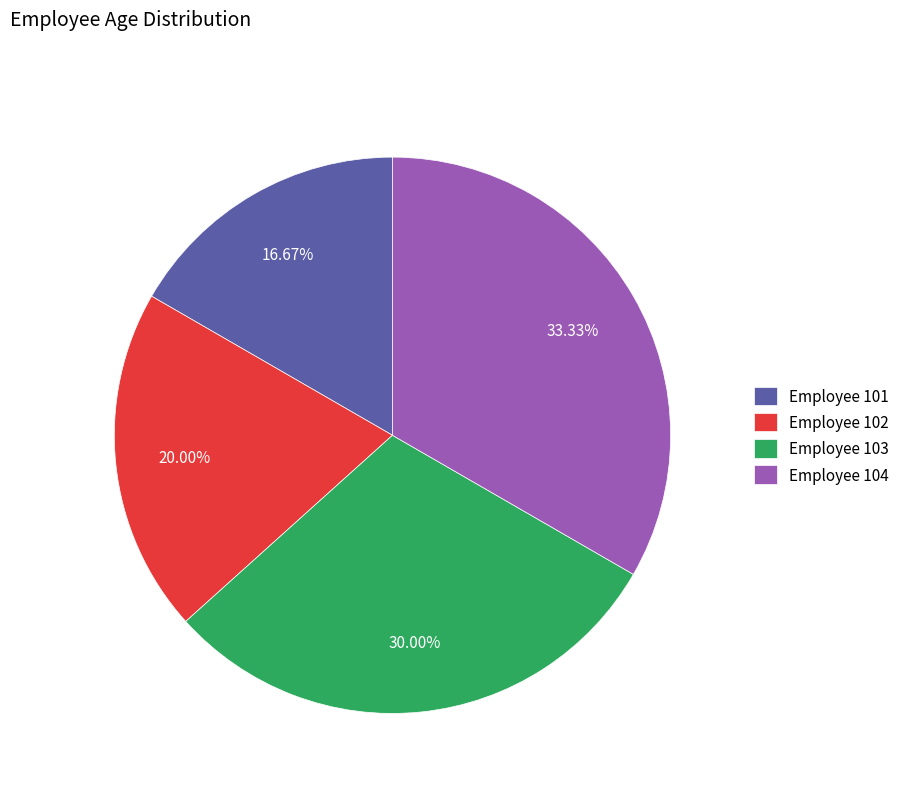

Between Employee 103 and Employee 104, which is larger?

Employee 104